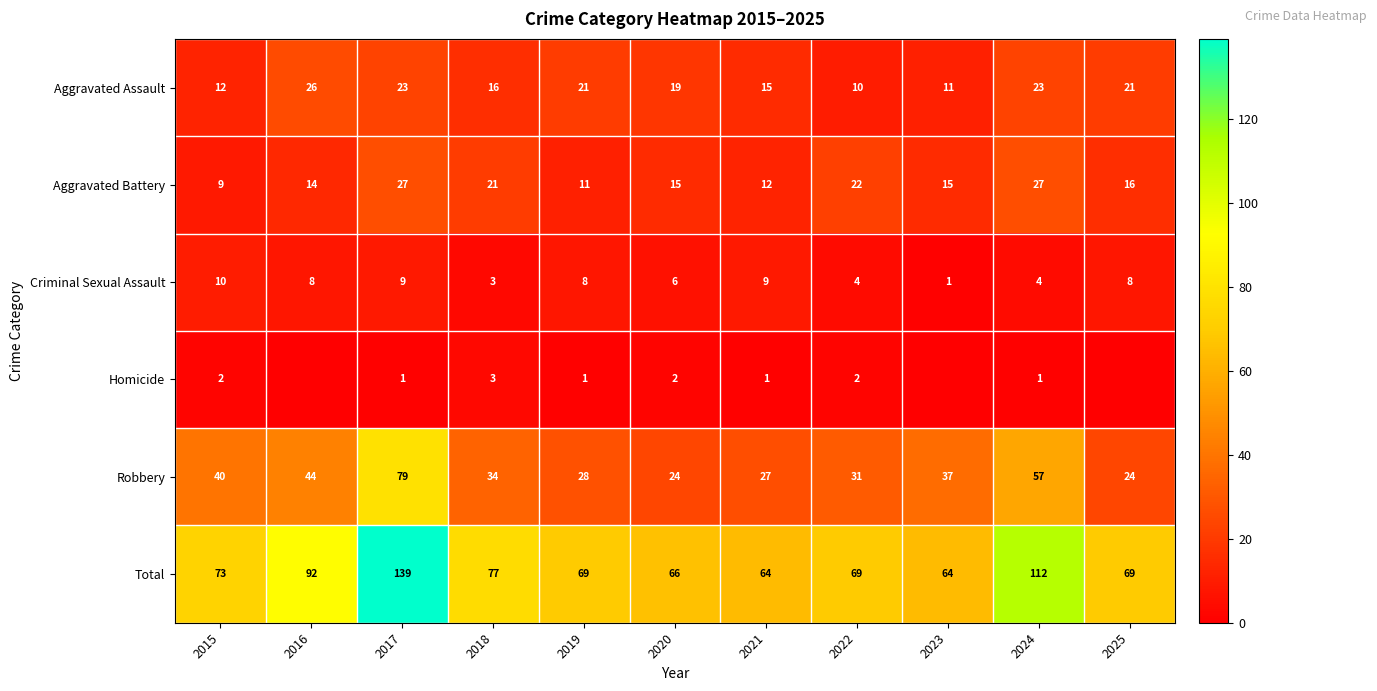

What is the spread (max minus min) of values at 2022?

67